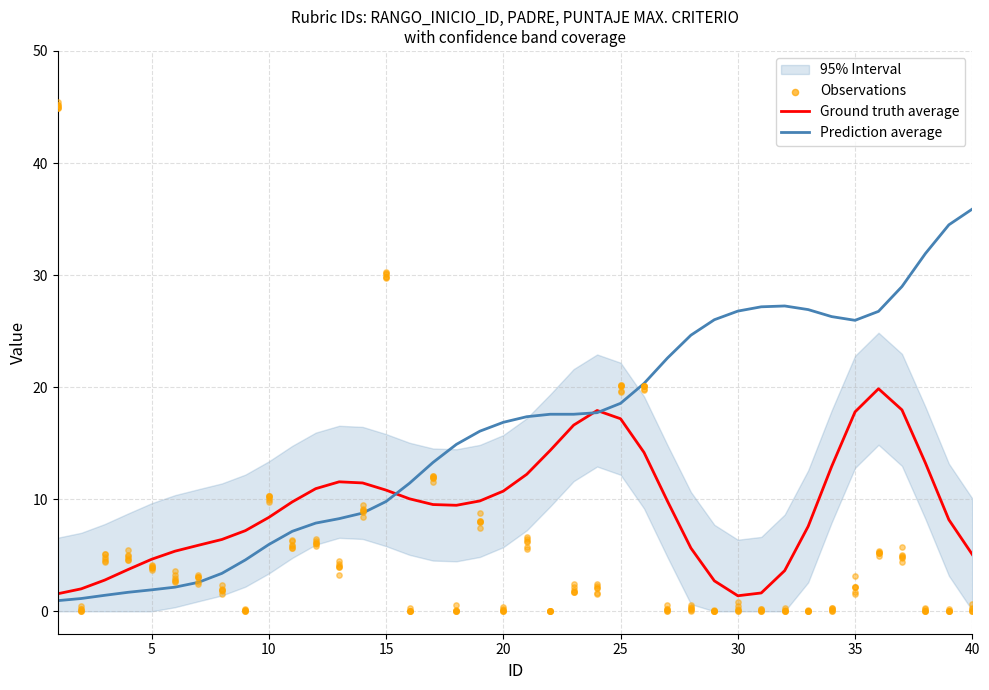

At how many categories does at least one series exceed 1?

40